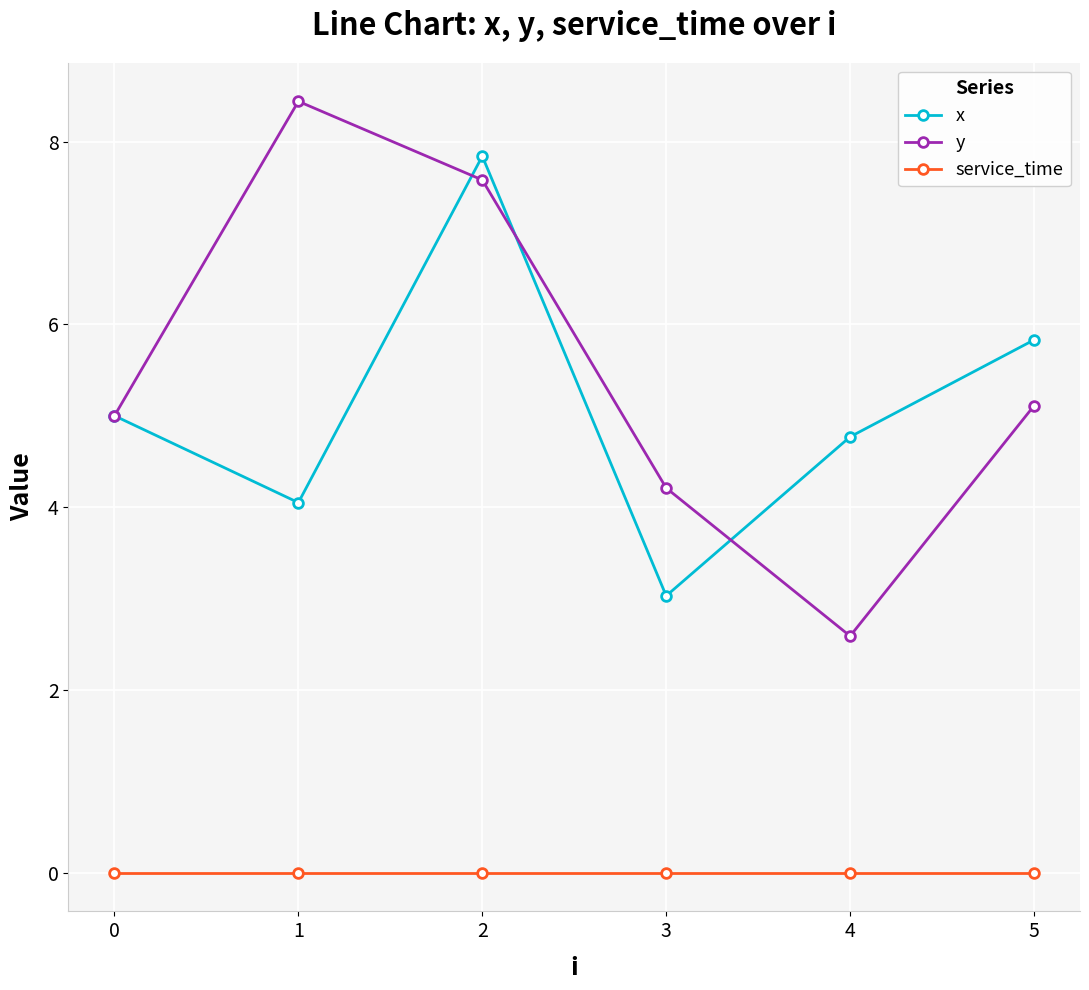

Count the number of data series in this chart.

3